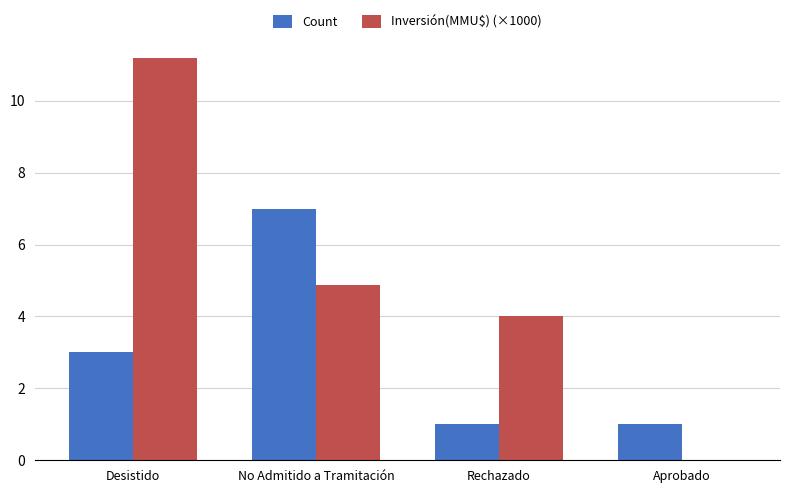

What value does the Count series have at Aprobado?

1.0